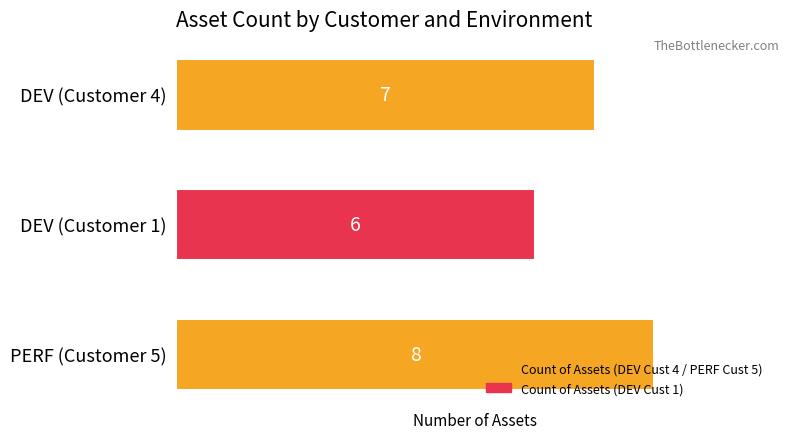

List the labels in order of value, smallest first.

DEV (Customer 1), DEV (Customer 4), PERF (Customer 5)